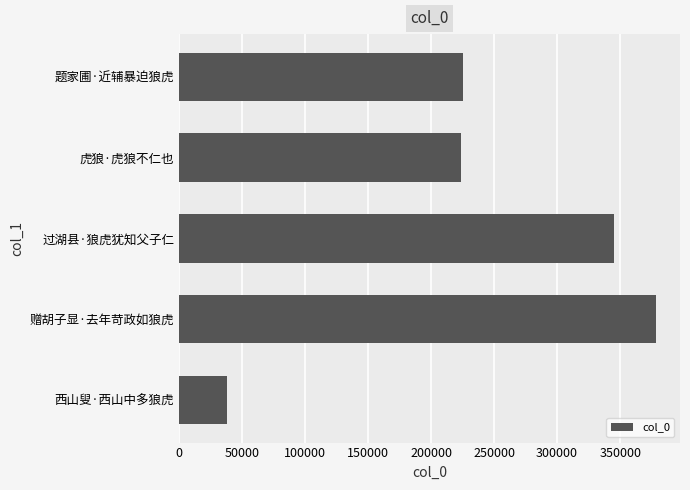

Count the number of categories in the chart.

5